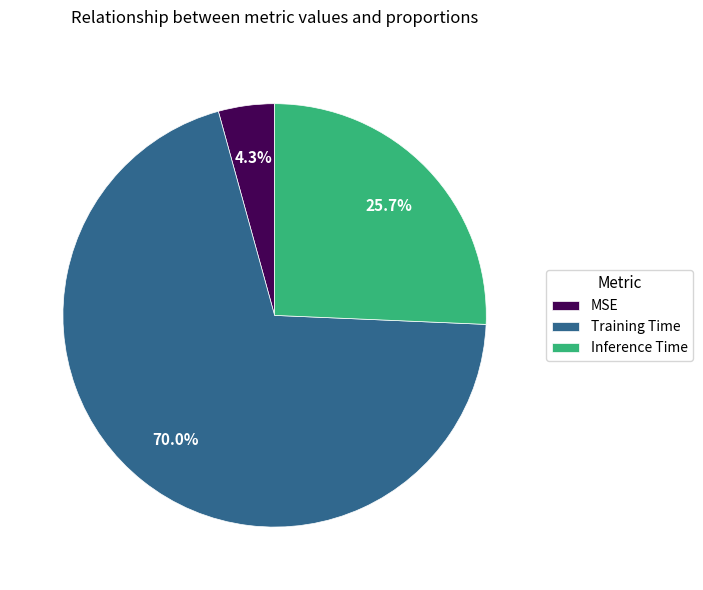

Does Training Time represent more than half of the total?

Yes